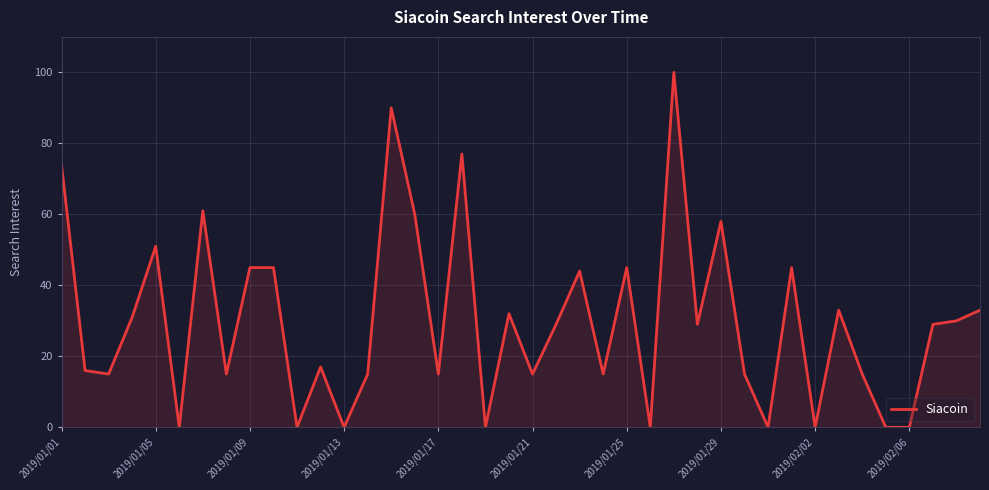

What is the maximum value shown in the chart?

100